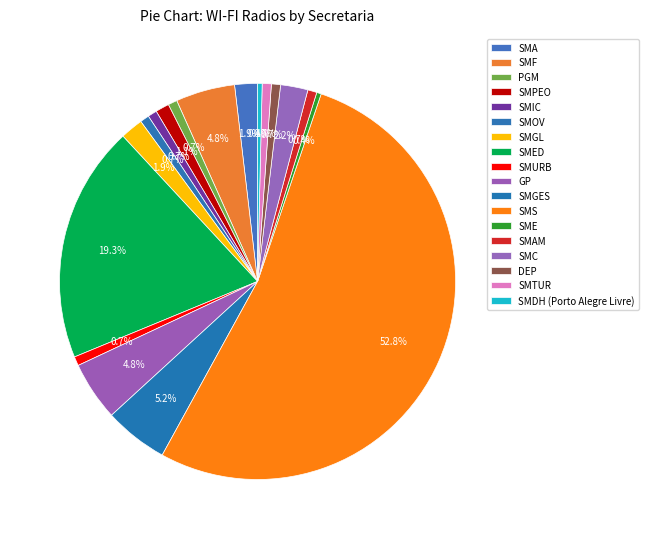

Rank the categories by value from lowest to highest.

SME, SMDH (Porto Alegre Livre), PGM, SMIC, SMOV, SMURB, SMAM, DEP, SMTUR, SMPEO, SMA, SMGL, SMC, SMF, GP, SMGES, SMED, SMS